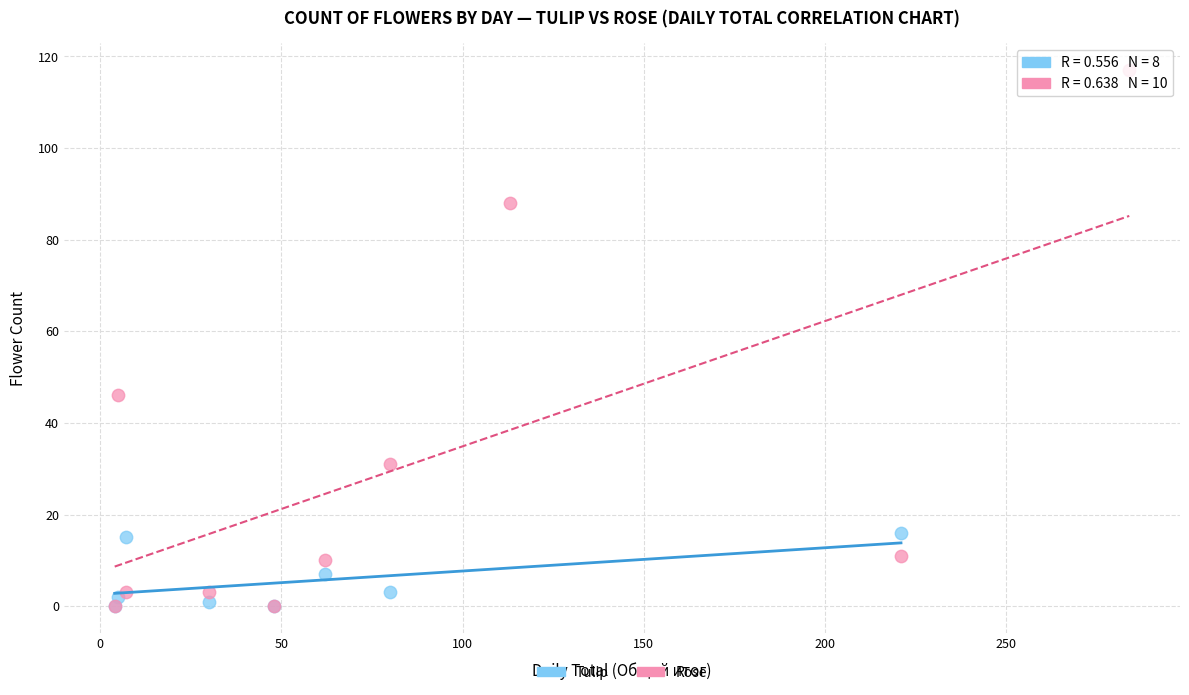

Which series contains the highest Y value?

Rose